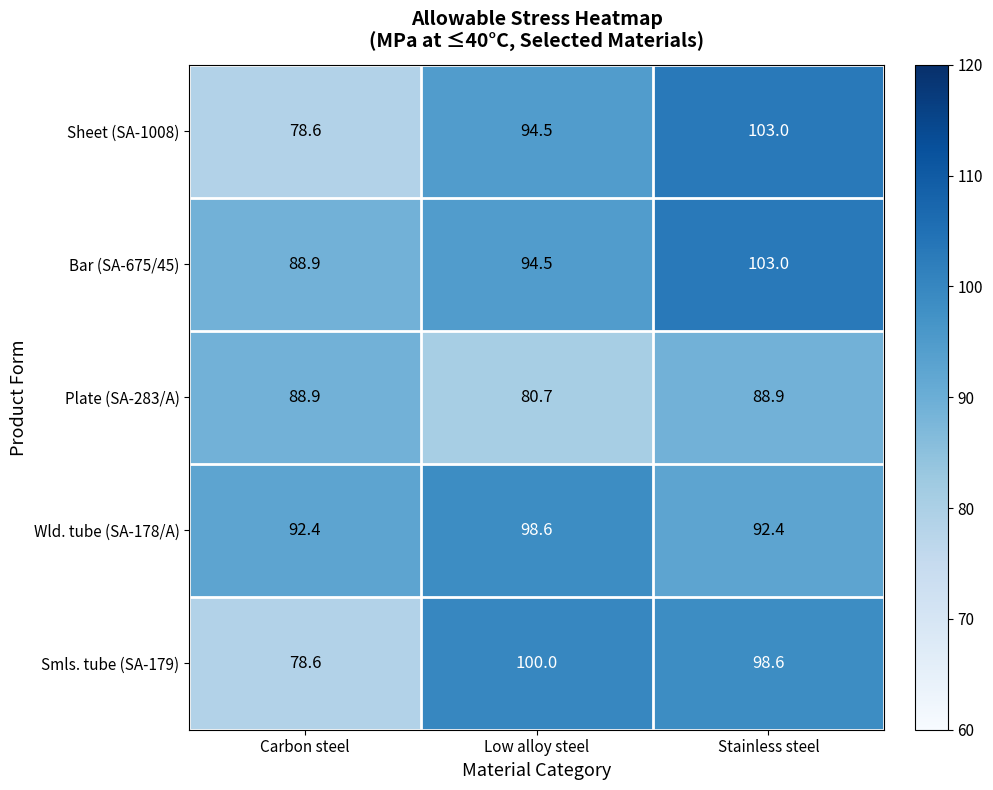

At which label is Sheet (SA-1008) closest to 90?

Low alloy steel